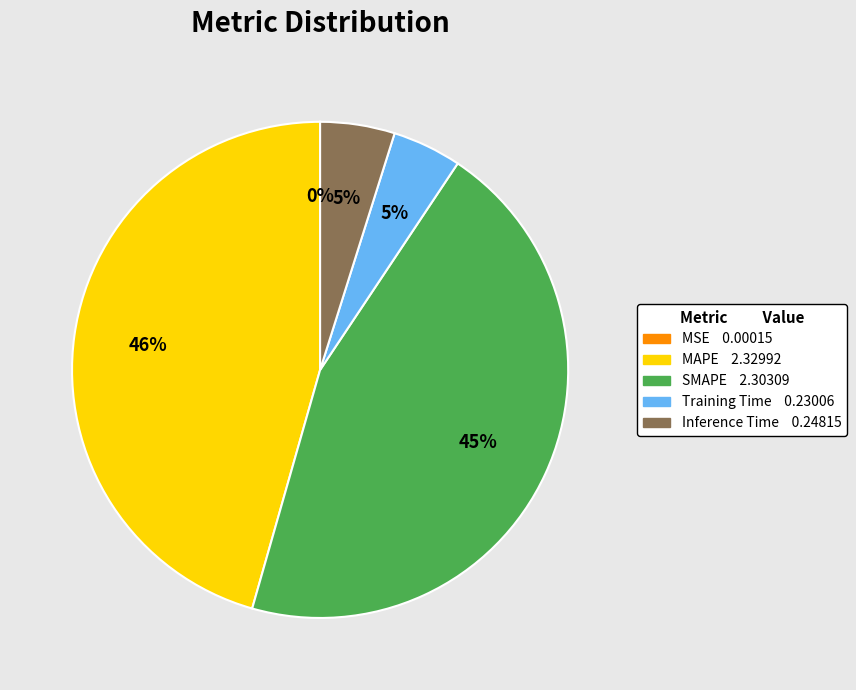

Which has a higher value, SMAPE or Inference Time?

SMAPE